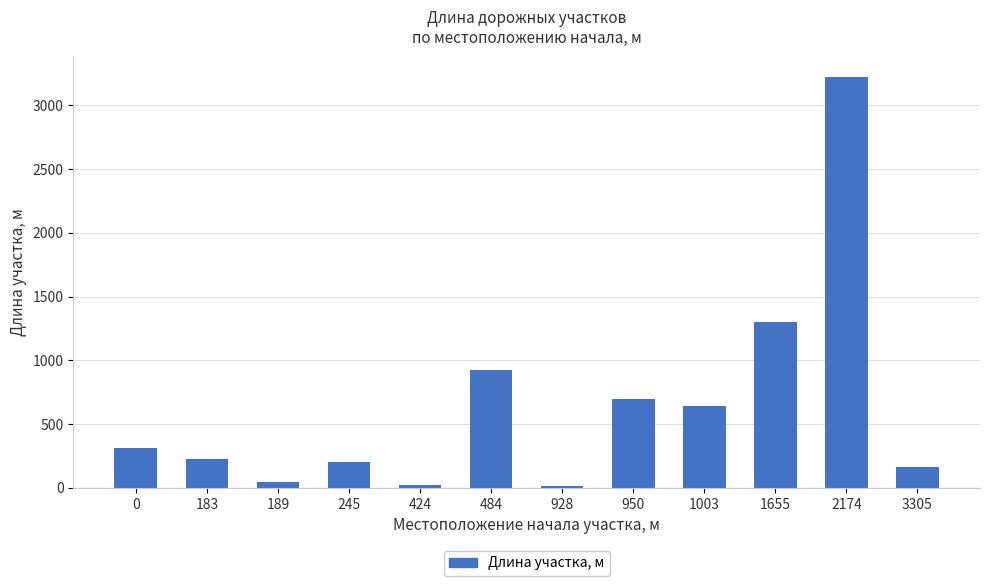

Which category has the highest value across all series?

2174